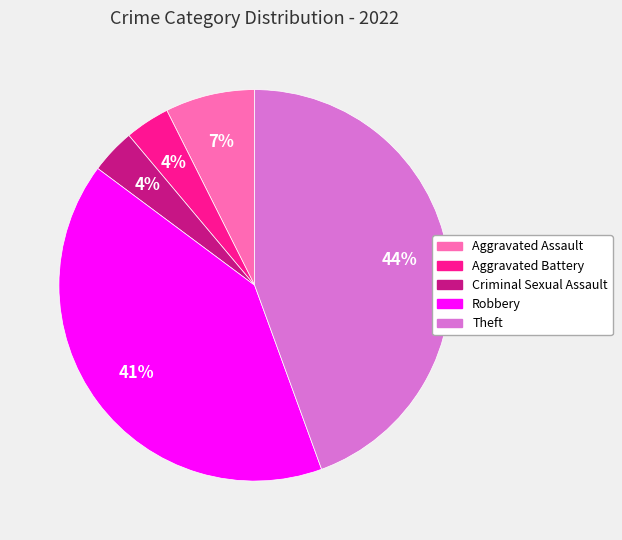

Is it true that Aggravated Battery is 15% of the pie?

False